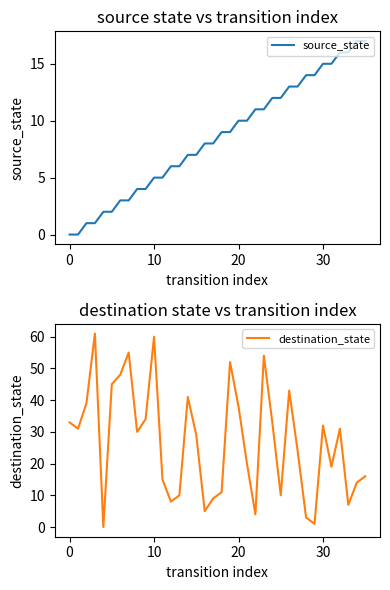

What is the highest value of the source_state series?

17